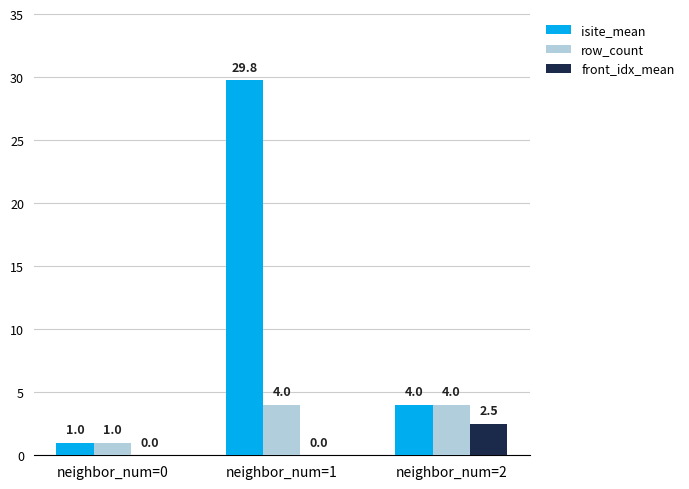

What is the average value of the front_idx_mean series?

0.8